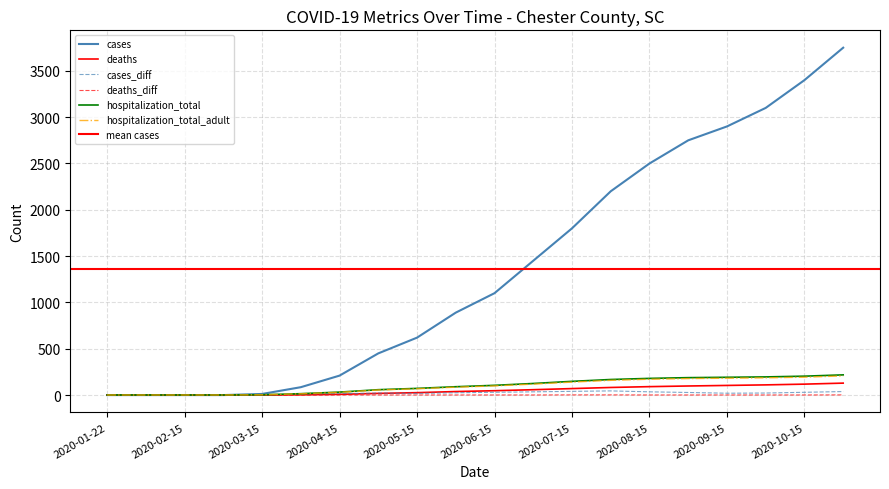

What is the average value of the cases_diff series?

21